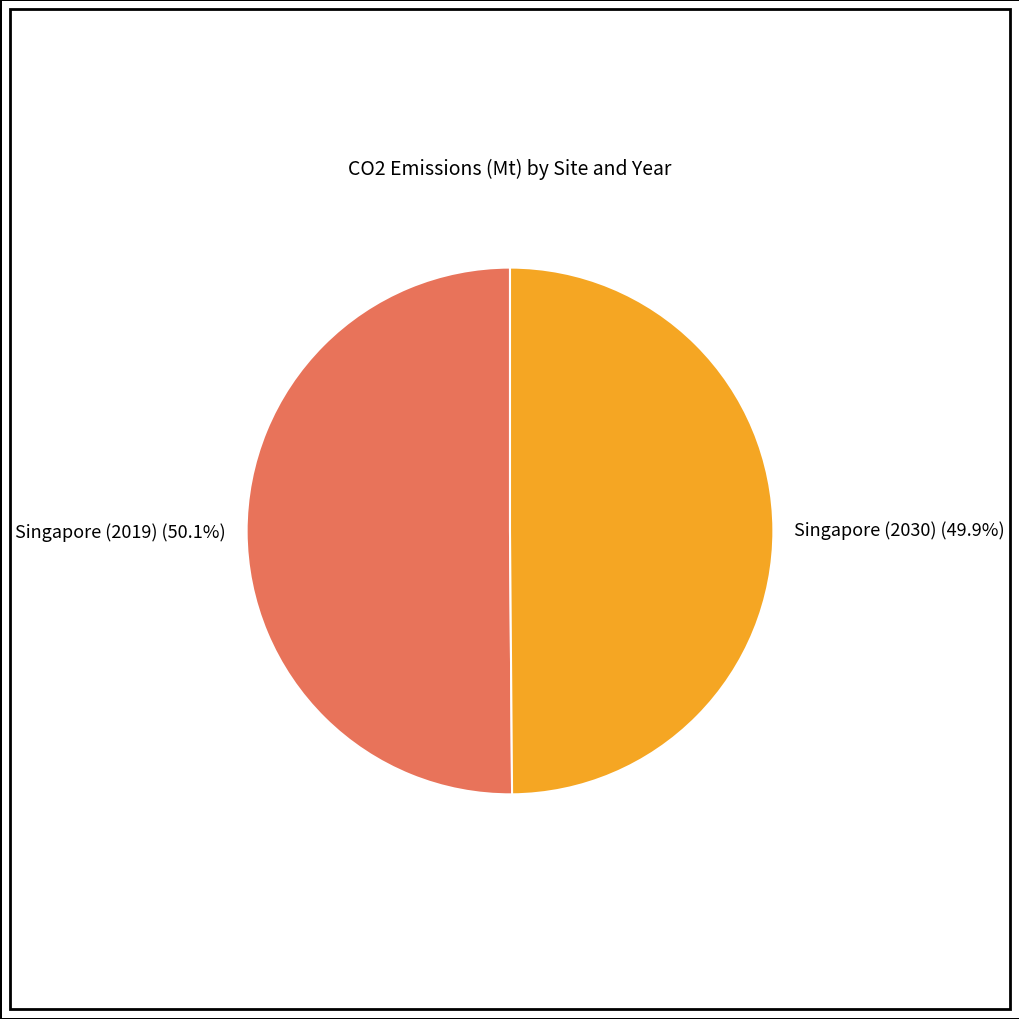

Is there a majority slice in this chart?

Yes